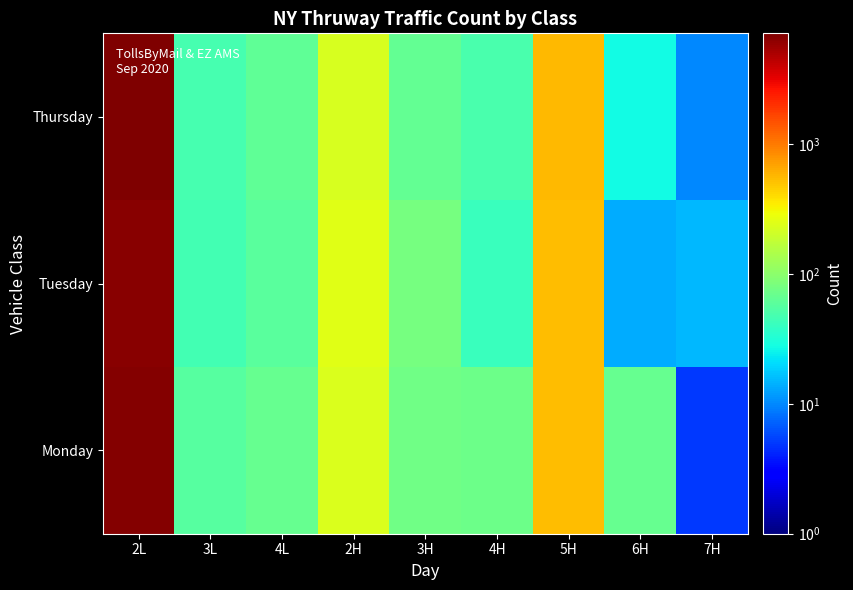

Between 2L and 3L, which is larger?

2L